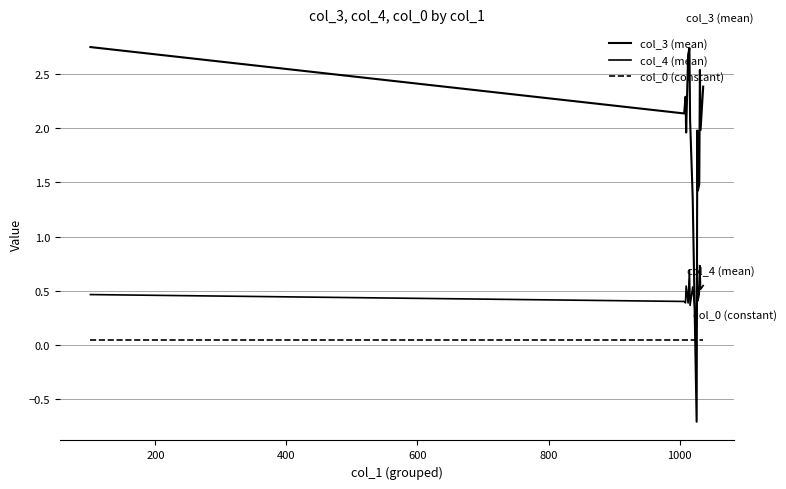

At how many categories does at least one series exceed 0?

15